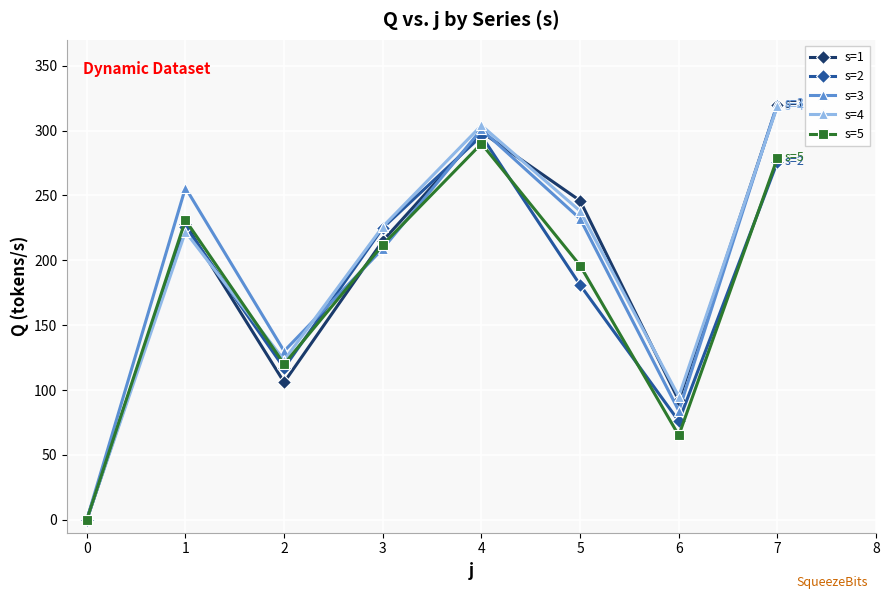

Which series has the largest range (max minus min)?

s=3